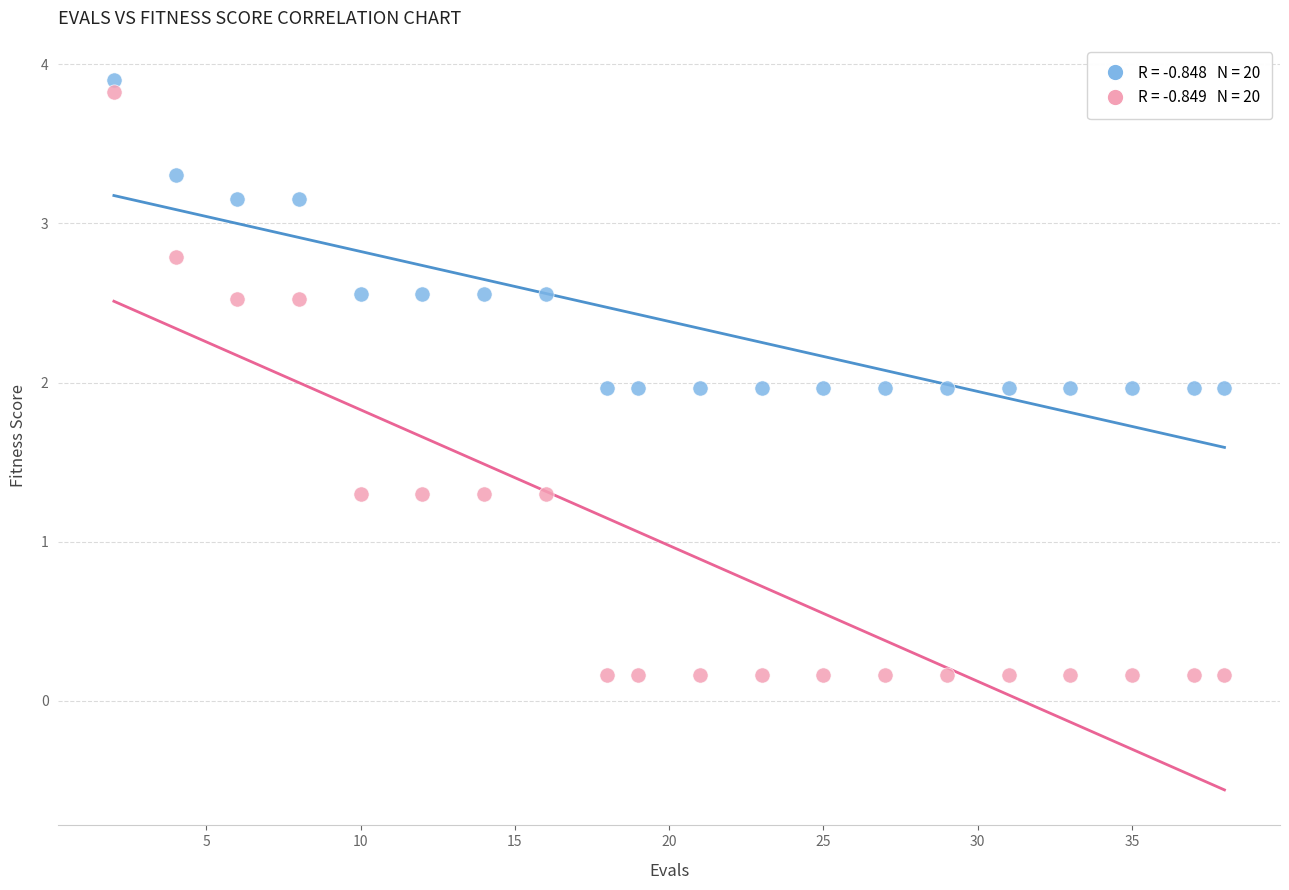

Across all data points, what is the range of X values (max minus min)?

36.0